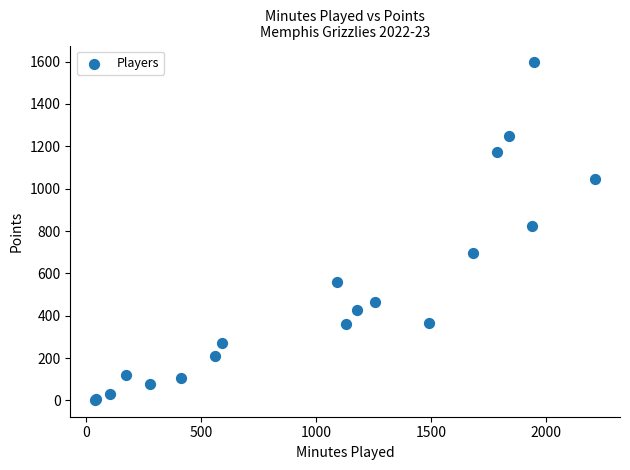

What Y value in the scatter plot is closest to 799?

823